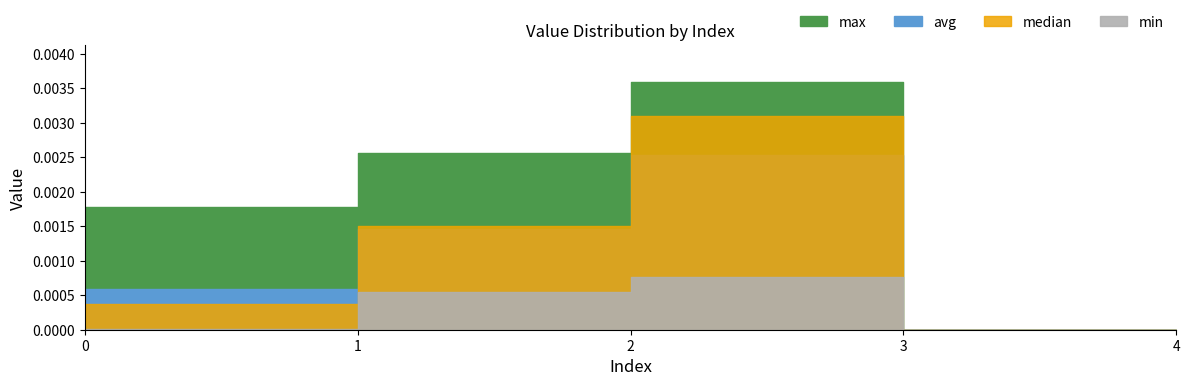

True or false: median and min cross at least once.

False